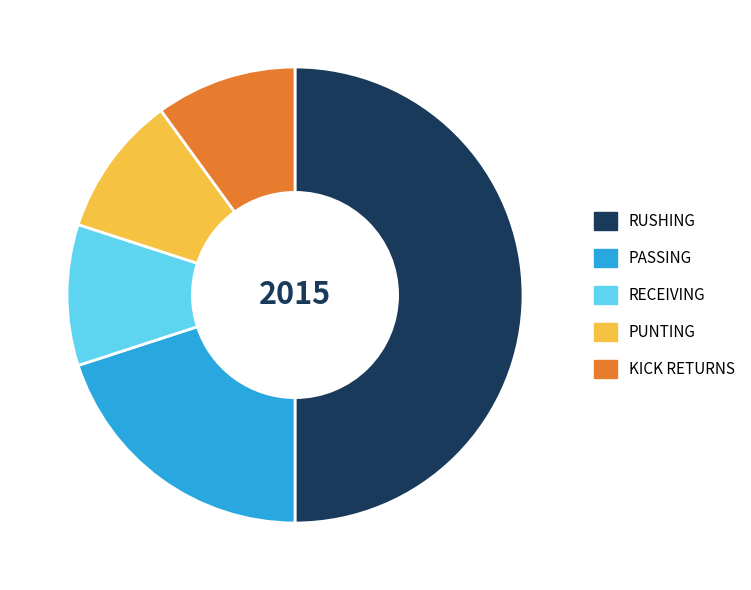

Is PUNTING the majority of the pie?

No